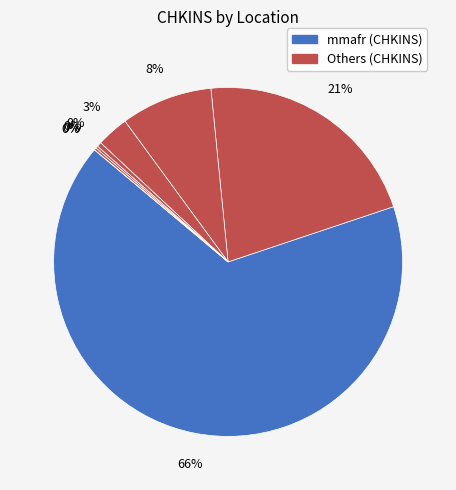

Does mmagn account for over 50% of the chart?

No